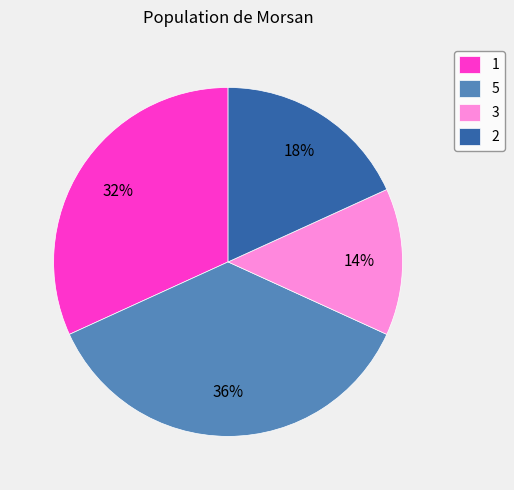

Is the sum of 2 and 5 greater than half?

Yes